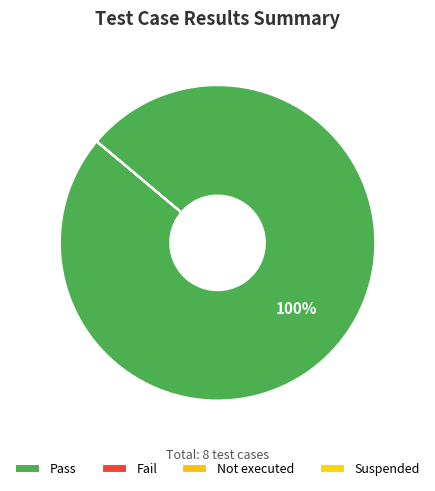

What percentage is the Pass slice, to the nearest percent?

100%